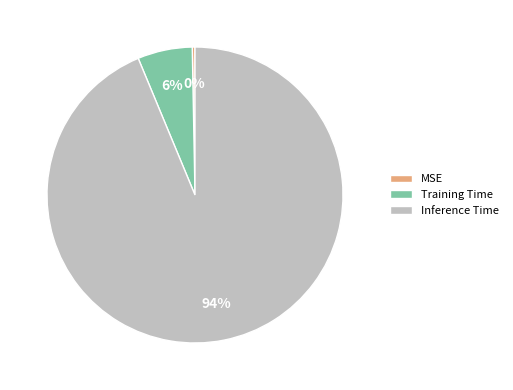

Is there any slice that represents more than half of the pie?

Yes